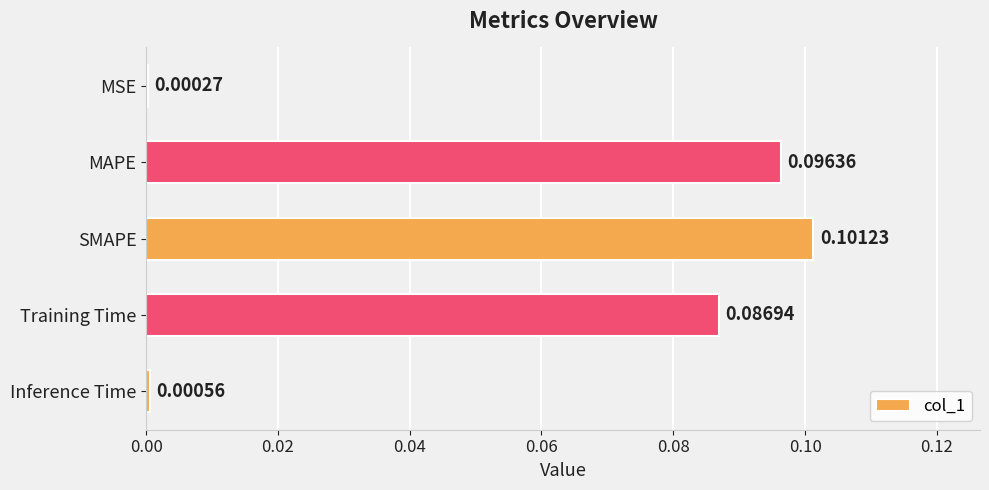

Which category has the highest value across all series?

SMAPE